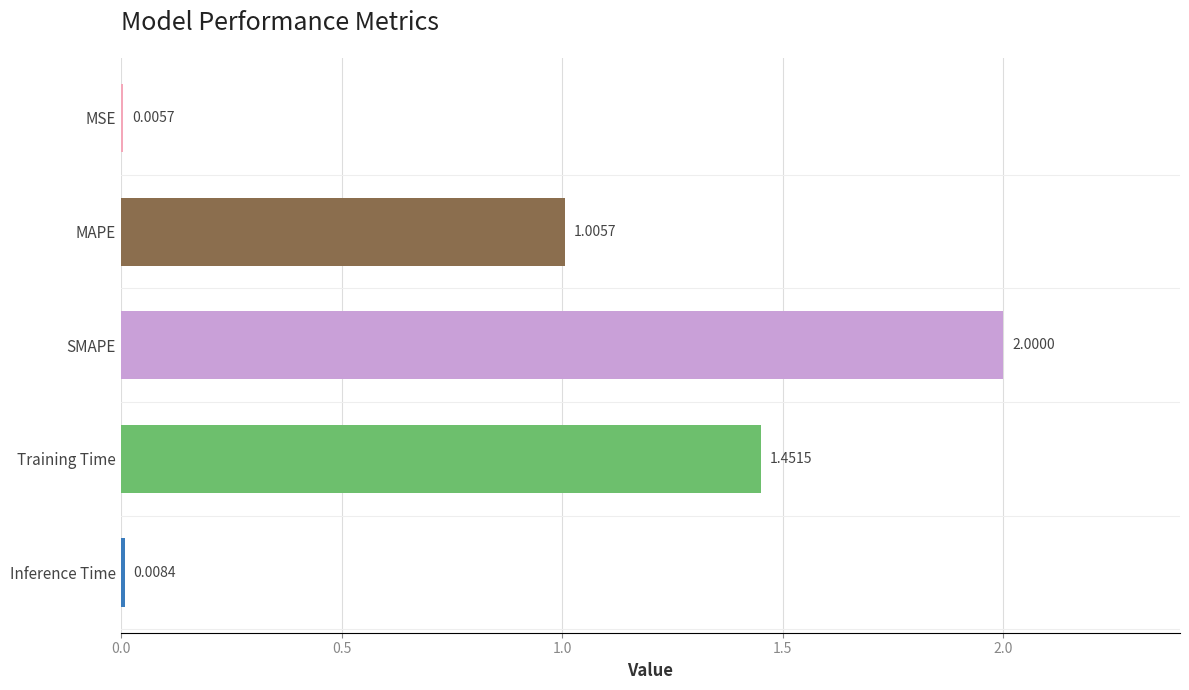

How many series are shown in this chart?

1